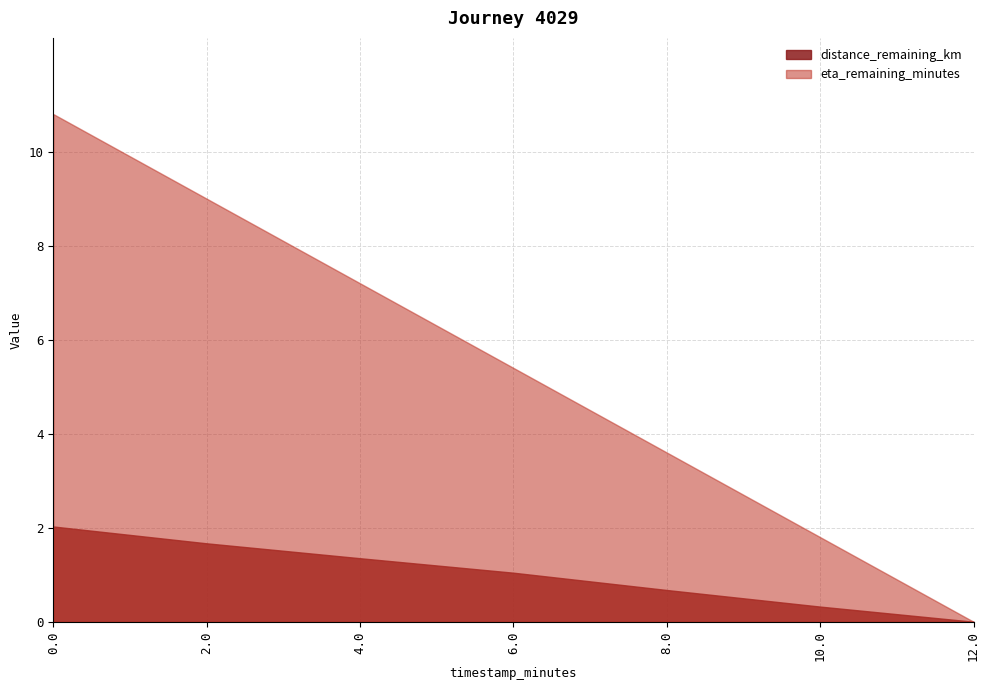

Which series has the largest range (max minus min)?

eta_remaining_minutes